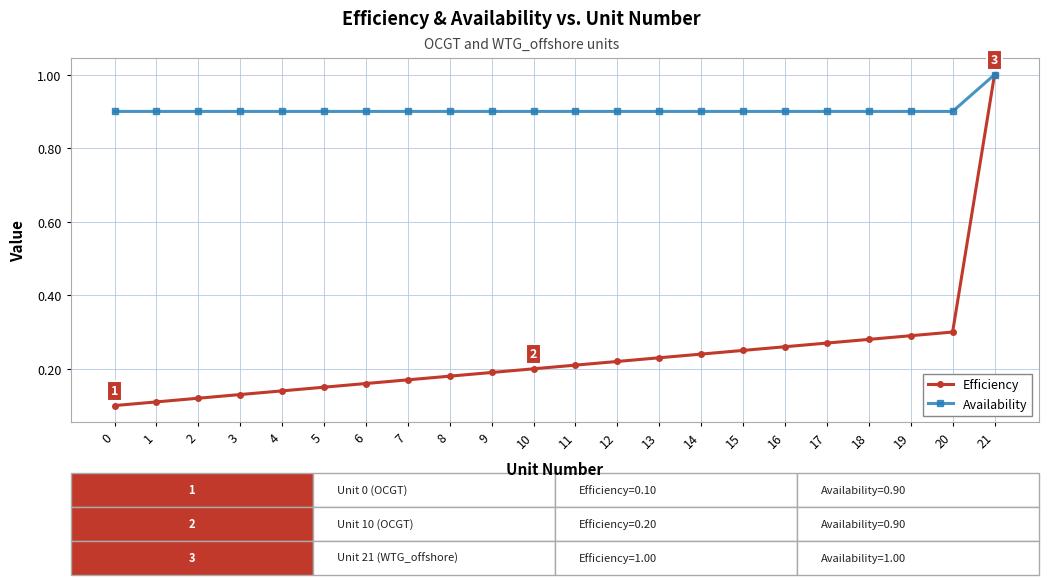

What is the spread (max minus min) of values at 2?

0.8